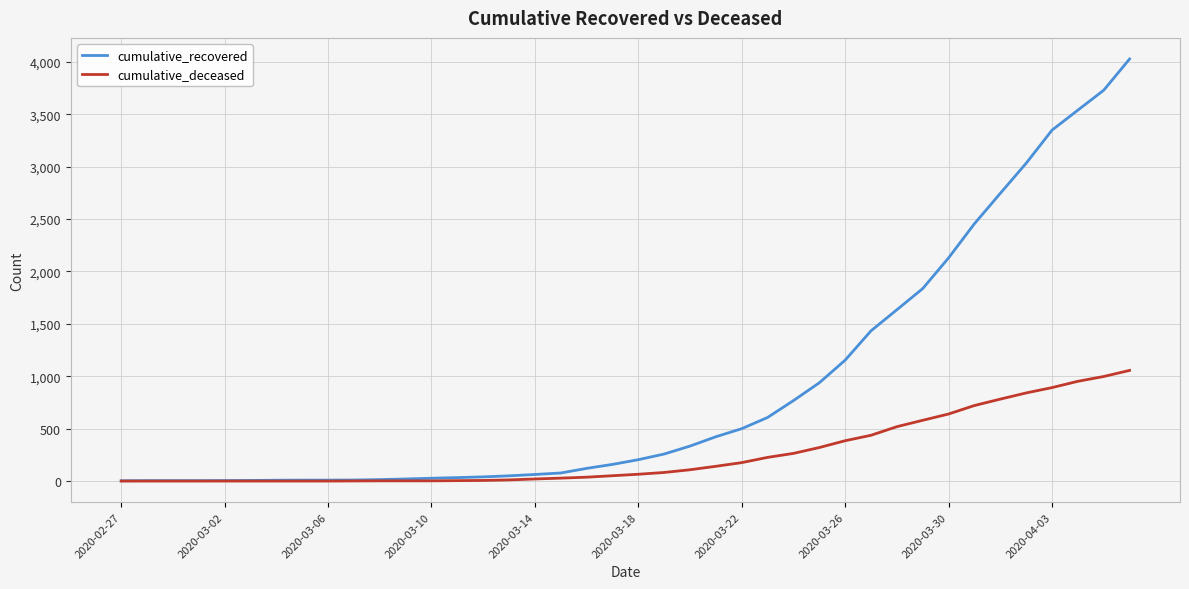

What is the maximum value shown in the chart?

4028